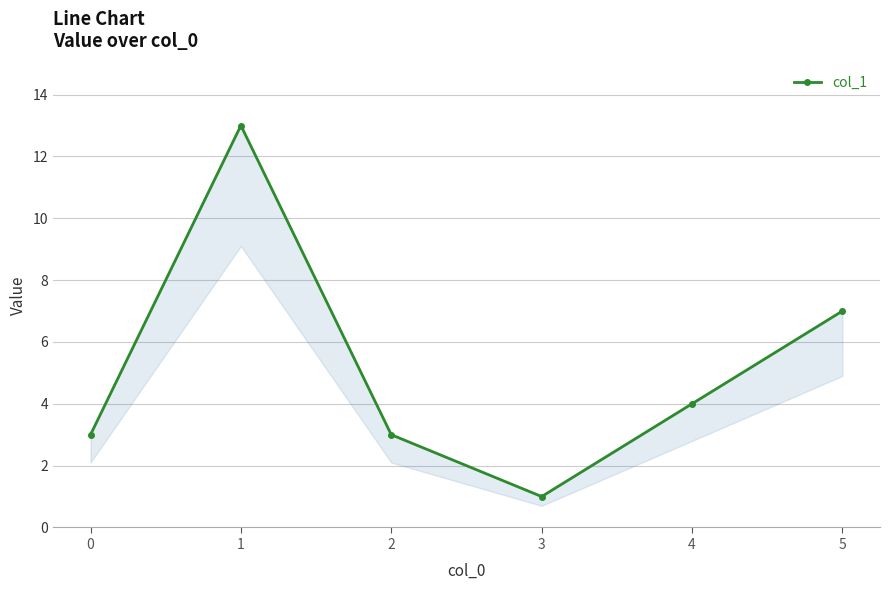

List the labels in order of value, largest first.

1, 5, 4, 0, 2, 3